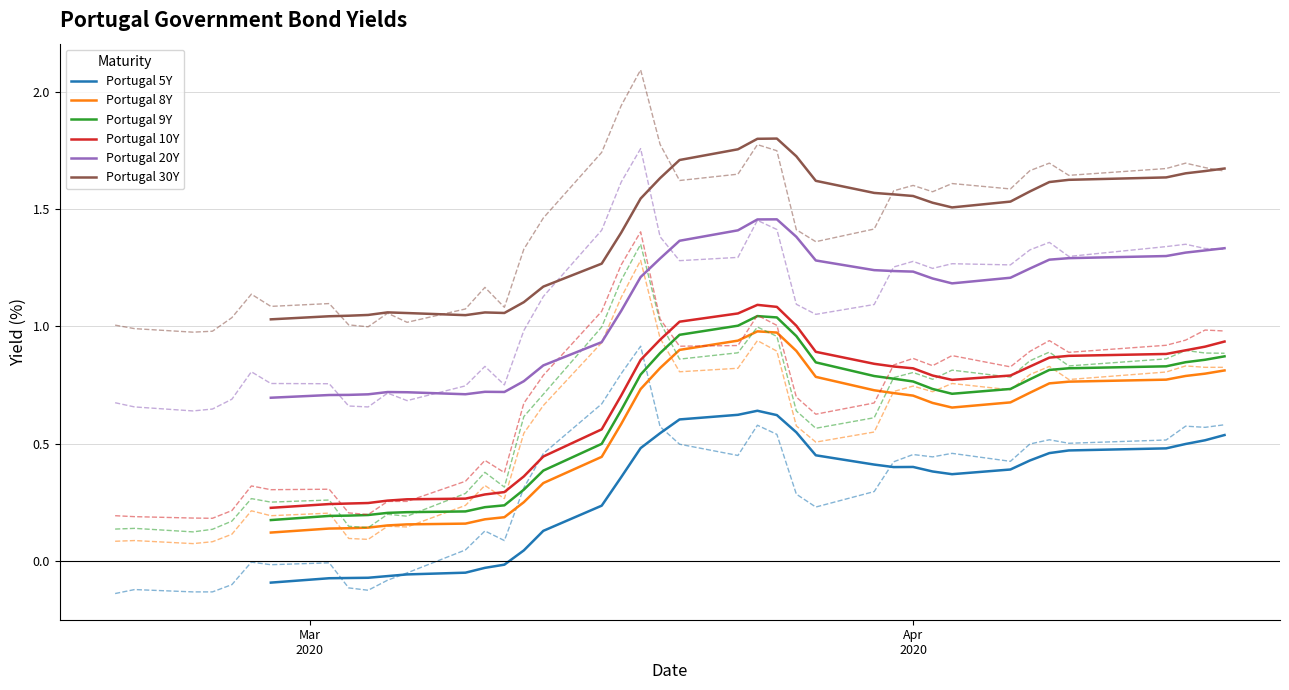

Reading left to right, extract all data points from this chart.

Portugal 5Y: -0.1	-0.1	-0.1	-0.1	-0.1	-0.0	-0.0	-0.0	-0.1	-0.1	-0.1	-0.1	0.0	0.1	0.1	0.3	0.5	0.7	0.8	0.9	0.6	0.5	0.4	0.6	0.5	0.3	0.2	0.3	0.4	0.5	0.4	0.5	0.4	0.5	0.5	0.5	0.5	0.6	0.6	0.6
Portugal 8Y: 0.1	0.1	0.1	0.1	0.1	0.2	0.2	0.2	0.1	0.1	0.1	0.1	0.2	0.3	0.3	0.5	0.7	0.9	1.1	1.3	0.9	0.8	0.8	0.9	0.9	0.6	0.5	0.5	0.7	0.7	0.7	0.8	0.7	0.8	0.8	0.8	0.8	0.8	0.8	0.8
Portugal 9Y: 0.1	0.1	0.1	0.1	0.2	0.3	0.2	0.3	0.1	0.1	0.2	0.2	0.3	0.4	0.3	0.6	0.7	1.0	1.2	1.4	1.0	0.9	0.9	1.0	1.0	0.6	0.6	0.6	0.8	0.8	0.8	0.8	0.8	0.9	0.9	0.8	0.9	0.9	0.9	0.9
Portugal 10Y: 0.2	0.2	0.2	0.2	0.2	0.3	0.3	0.3	0.2	0.2	0.3	0.3	0.3	0.4	0.4	0.7	0.8	1.1	1.3	1.4	1.0	0.9	0.9	1.0	1.0	0.7	0.6	0.7	0.8	0.9	0.8	0.9	0.8	0.9	0.9	0.9	0.9	0.9	1.0	1.0
Portugal 20Y: 0.7	0.7	0.6	0.6	0.7	0.8	0.8	0.8	0.7	0.7	0.7	0.7	0.7	0.8	0.8	1.0	1.1	1.4	1.6	1.8	1.4	1.3	1.3	1.5	1.4	1.1	1.1	1.1	1.3	1.3	1.2	1.3	1.3	1.3	1.4	1.3	1.3	1.4	1.3	1.3
Portugal 30Y: 1.0	1.0	1.0	1.0	1.0	1.1	1.1	1.1	1.0	1.0	1.1	1.0	1.1	1.2	1.1	1.3	1.5	1.7	1.9	2.1	1.8	1.6	1.6	1.8	1.7	1.4	1.4	1.4	1.6	1.6	1.6	1.6	1.6	1.7	1.7	1.6	1.7	1.7	1.7	1.7